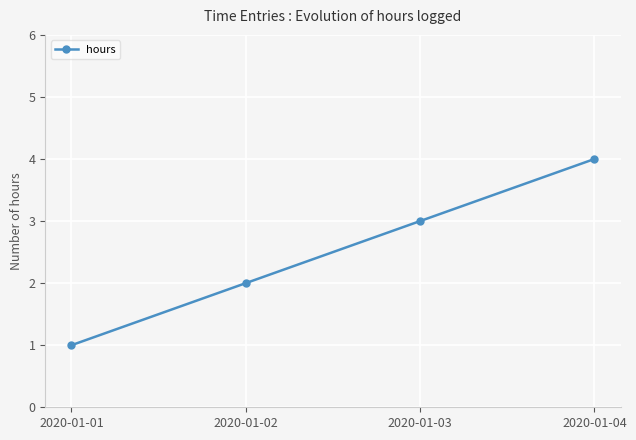

Which category has the highest value across all series?

2020-01-04